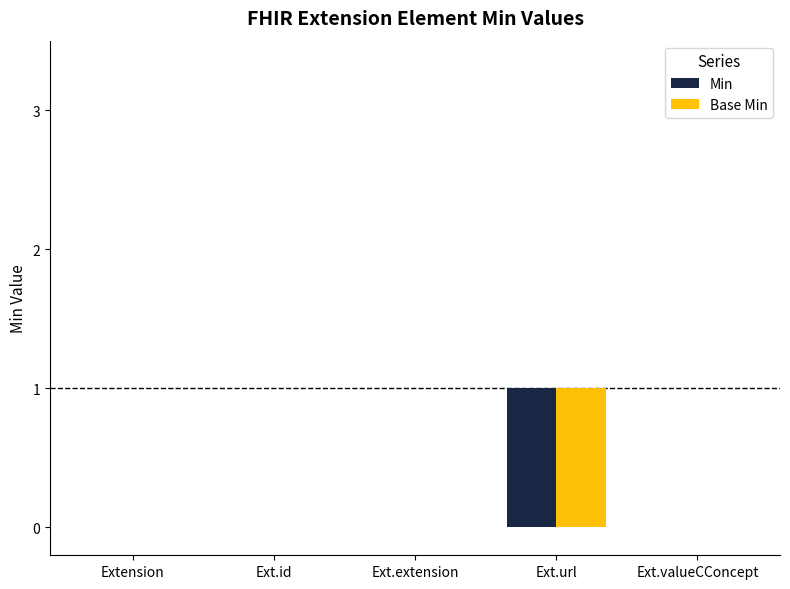

Which category has the highest value in the Base Min series?

Ext.url